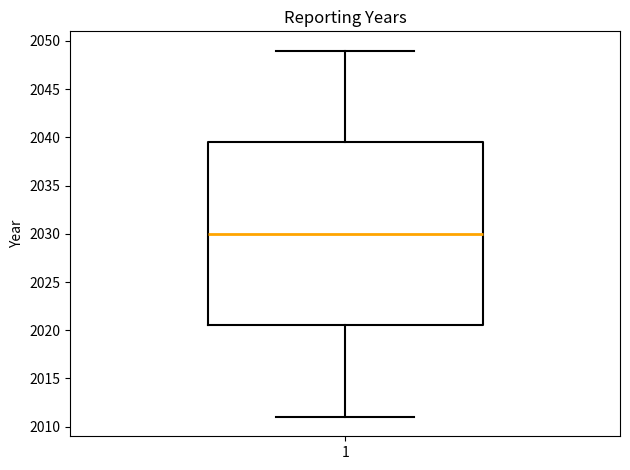

Where does the lower whisker of the box at x = 1 end on the y-axis? The values are not printed on the chart, so give them approximately, as read against the axis.

2011.0